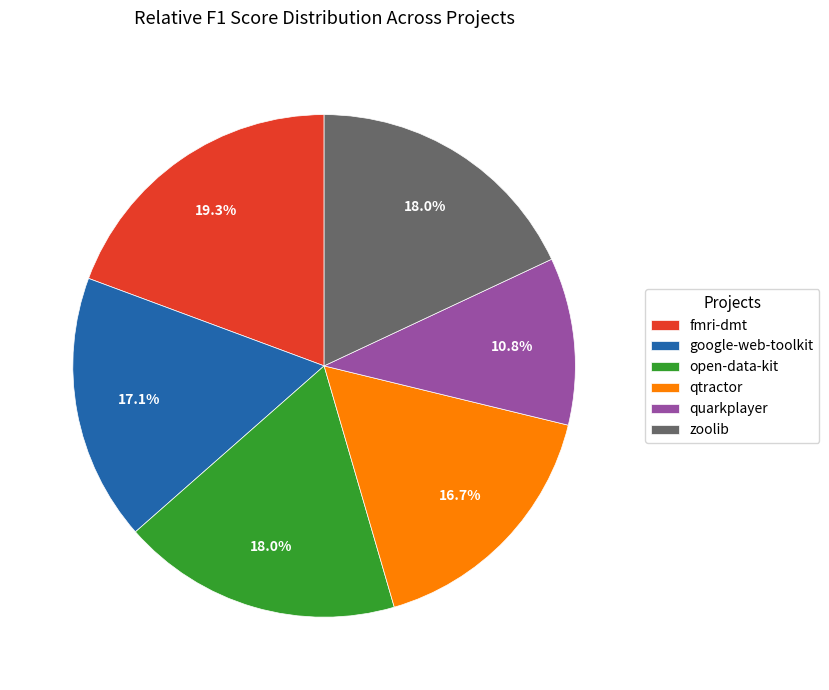

How many segments does this pie chart have?

6